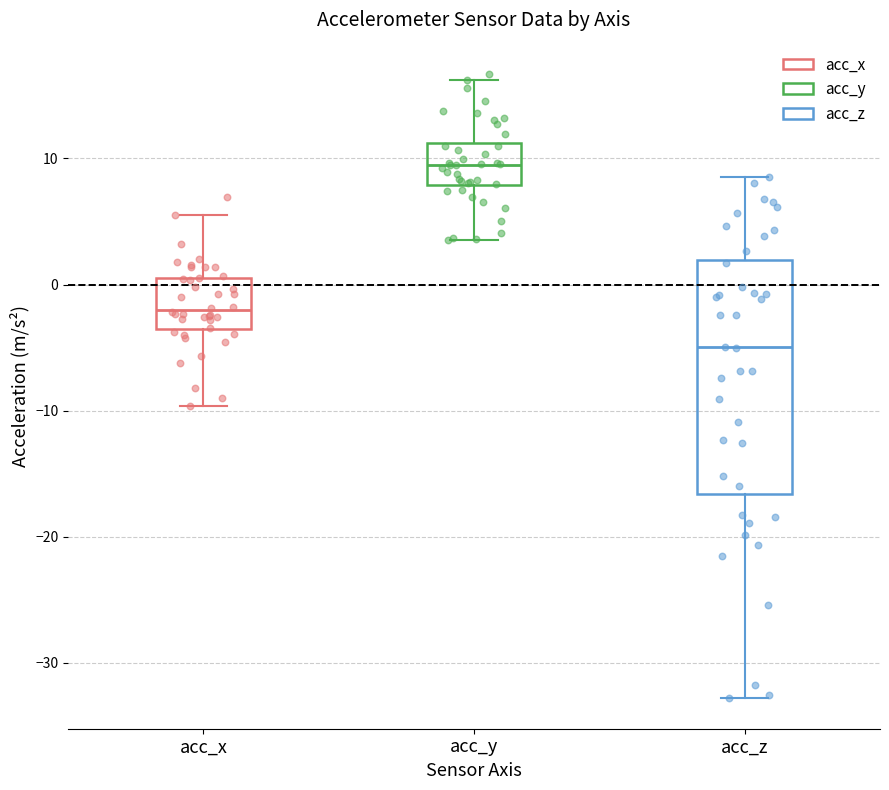

Where does the lower whisker of the box for acc_y end on the y-axis? The values are not printed on the chart, so give them approximately, as read against the axis.

4